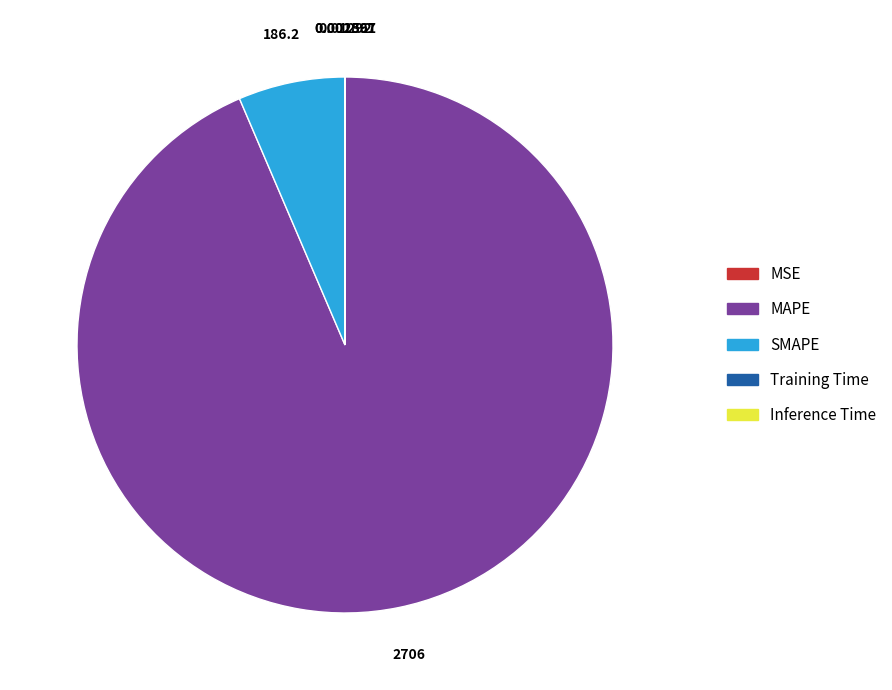

Which slice is the largest?

MAPE